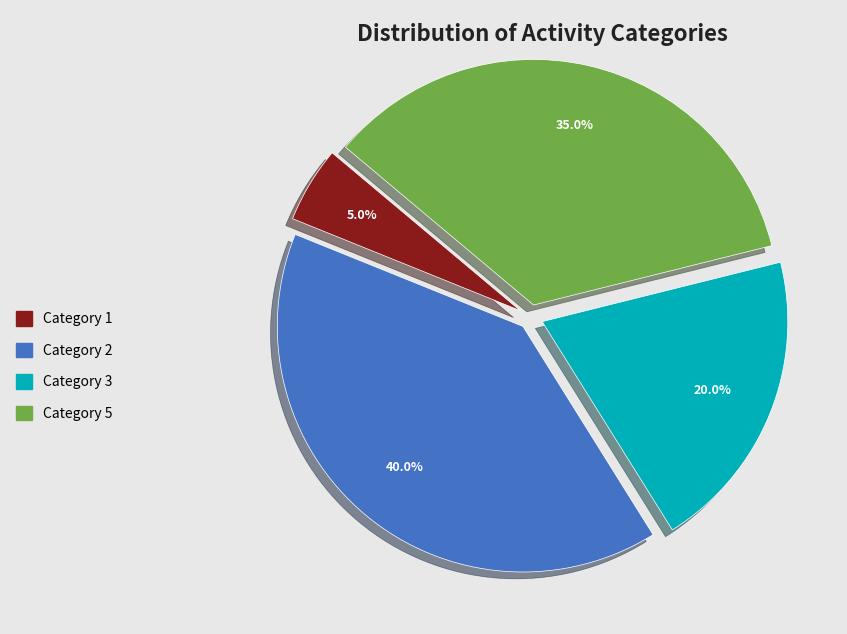

Between Category 5 and Category 3, which is larger?

Category 5